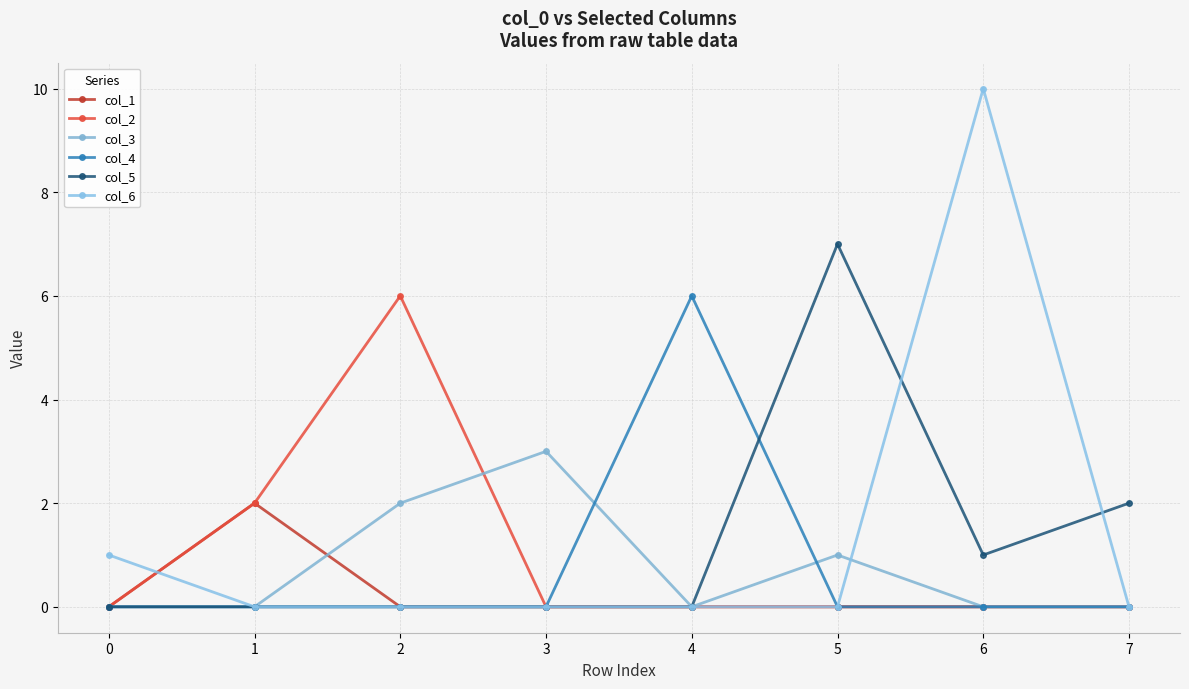

What is the value of the col_6 point at the 1st from the left?

1